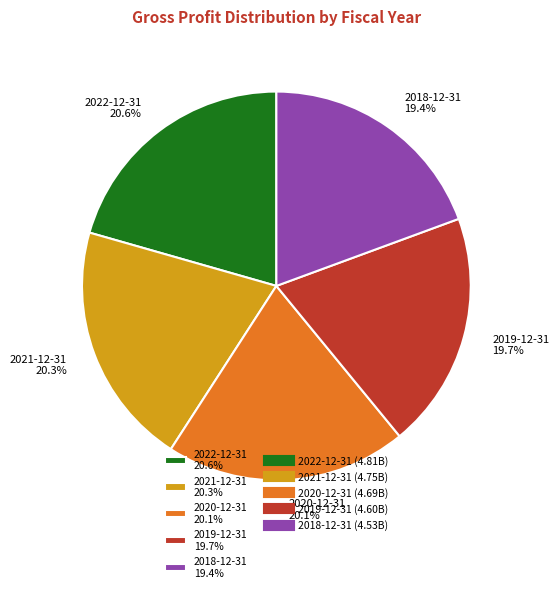

What percentage is the 2022-12-31 slice, to the nearest percent?

21%